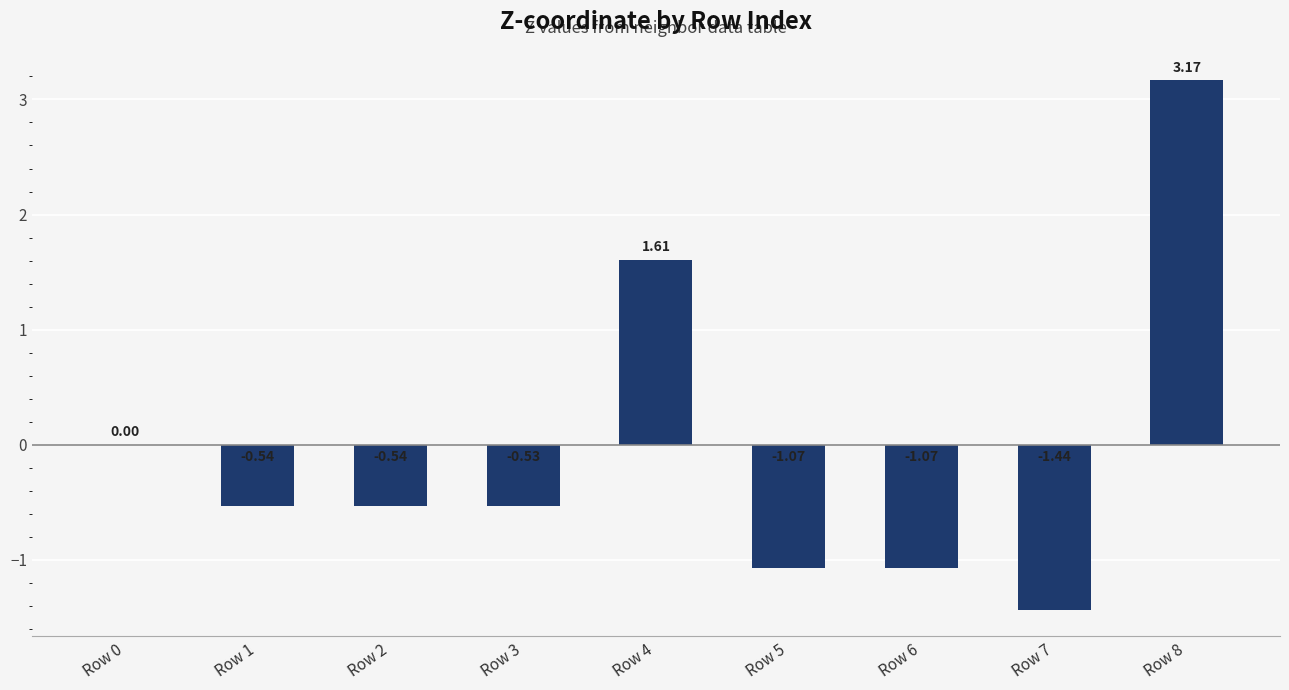

Approximately how many times larger is the value at Row 8 compared to Row 4?

2.0